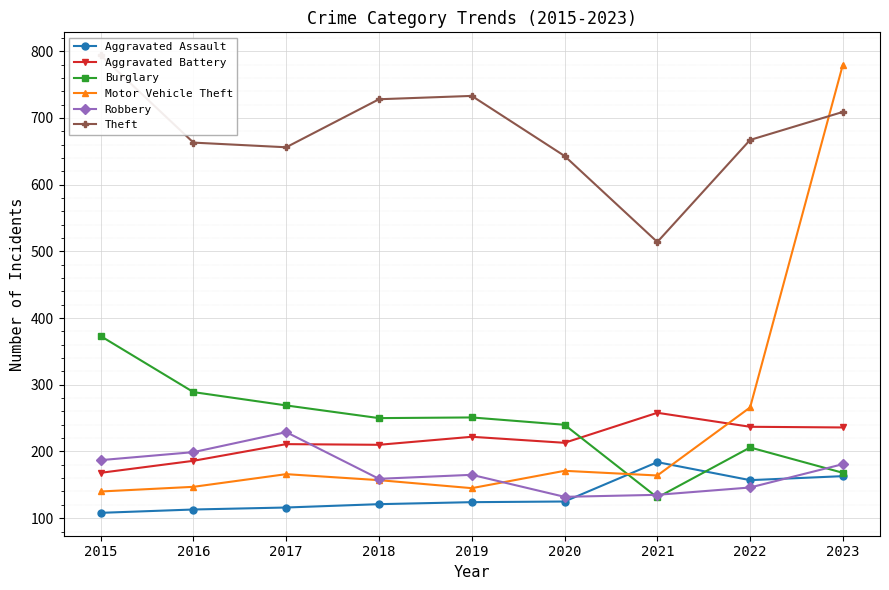

The Robbery series shows 229 at 2017. True or false?

True